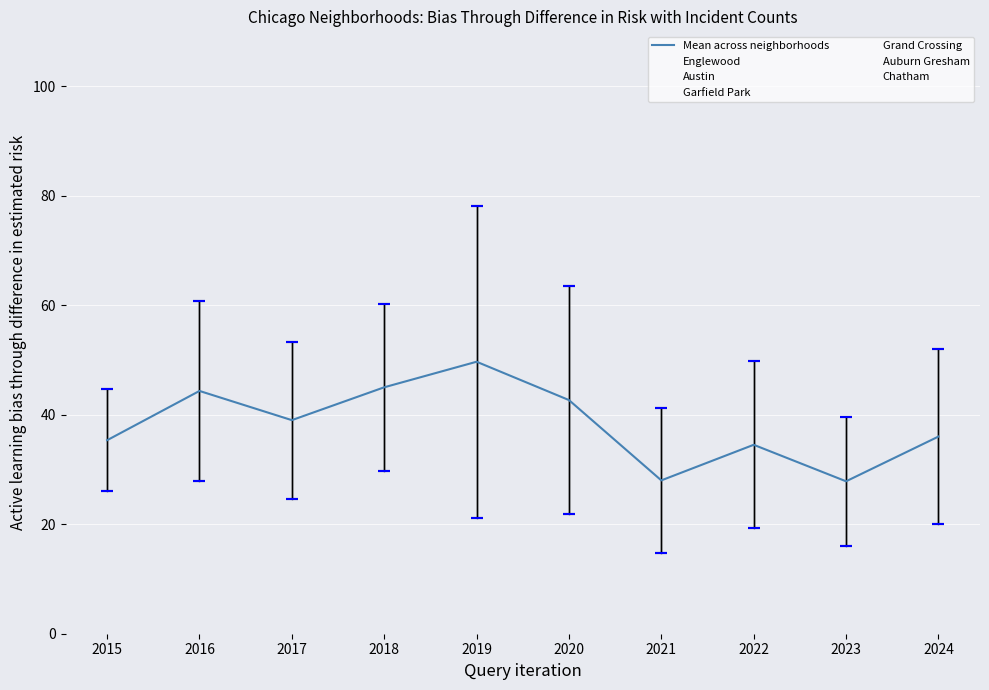

At how many categories does at least one series exceed 49?

8